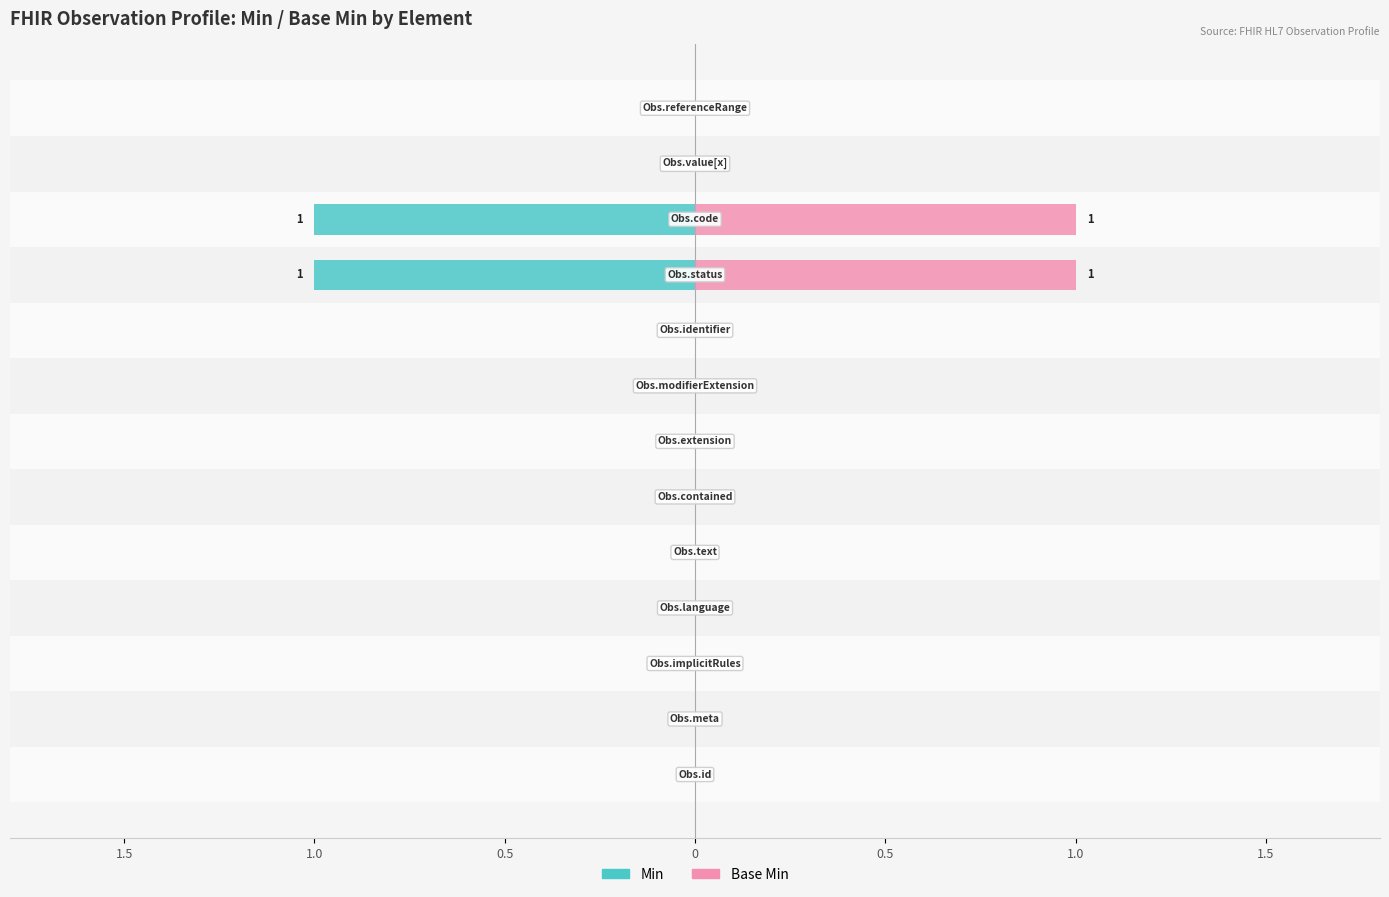

At 0.5, list the series in order from largest to smallest.

Min, Base Min